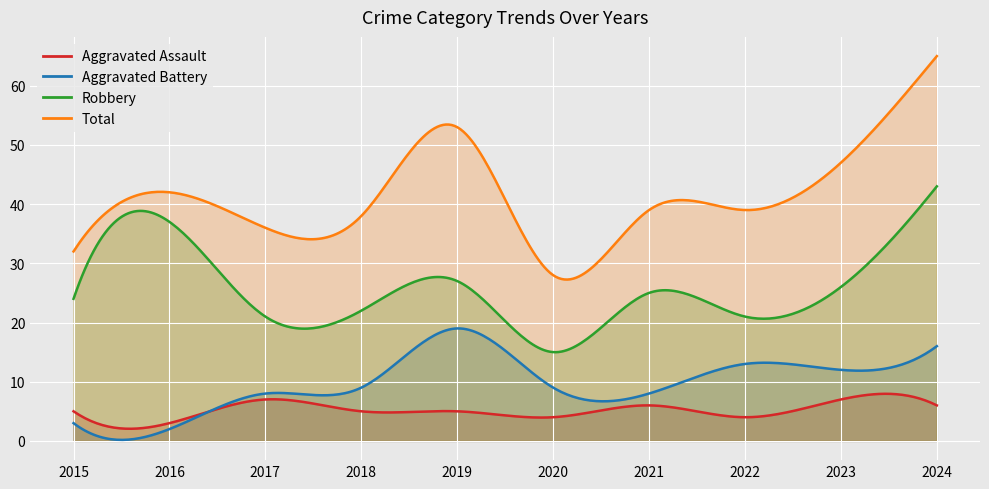

Where do Aggravated Battery and Aggravated Assault first cross each other?

2016 and 2017